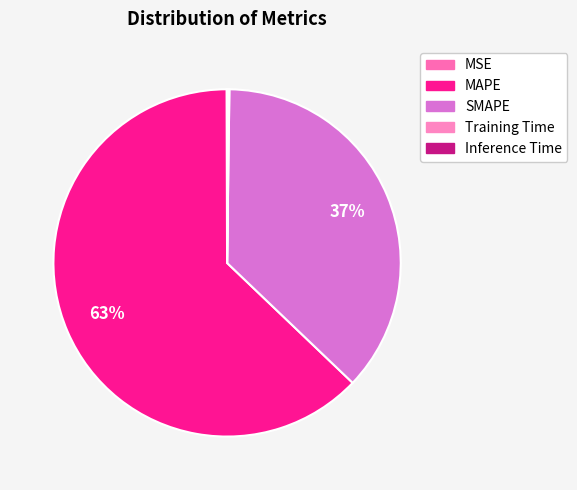

To the nearest percent, what is the difference between the largest and smallest slice percentages?

63%